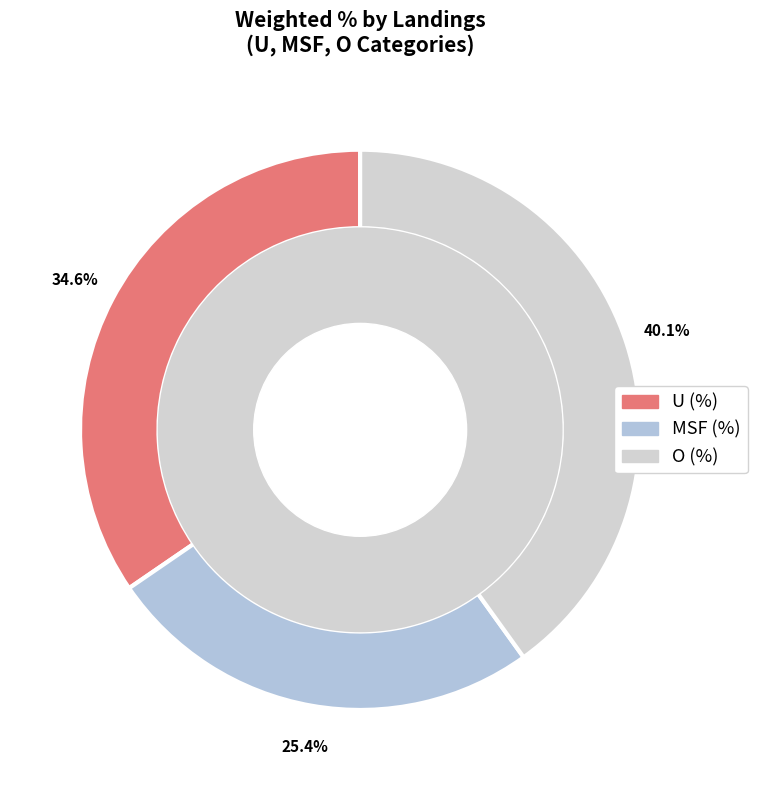

Is it true that U (%) is 35% of the pie?

True